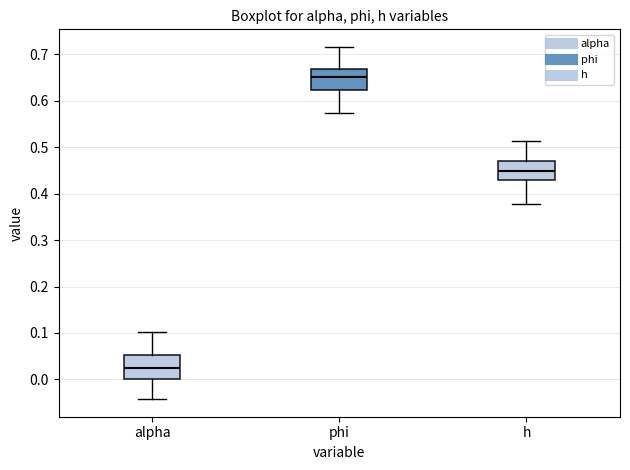

Which box's median line is the highest?

phi